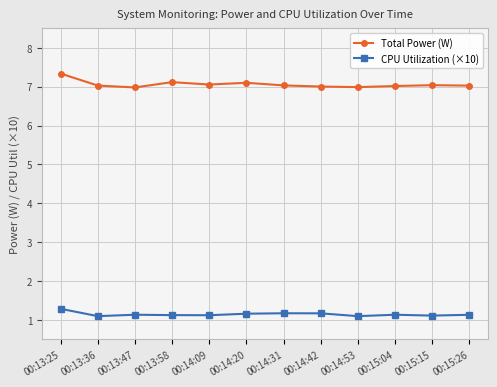

Which series has the widest spread of values?

Total Power (W)